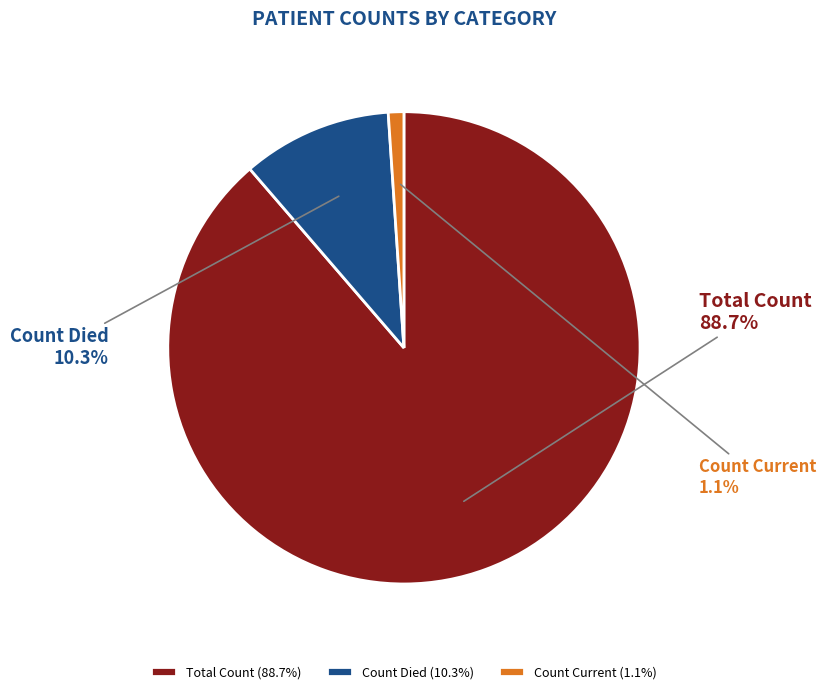

Which has a higher value, Total Count or Count Died?

Total Count